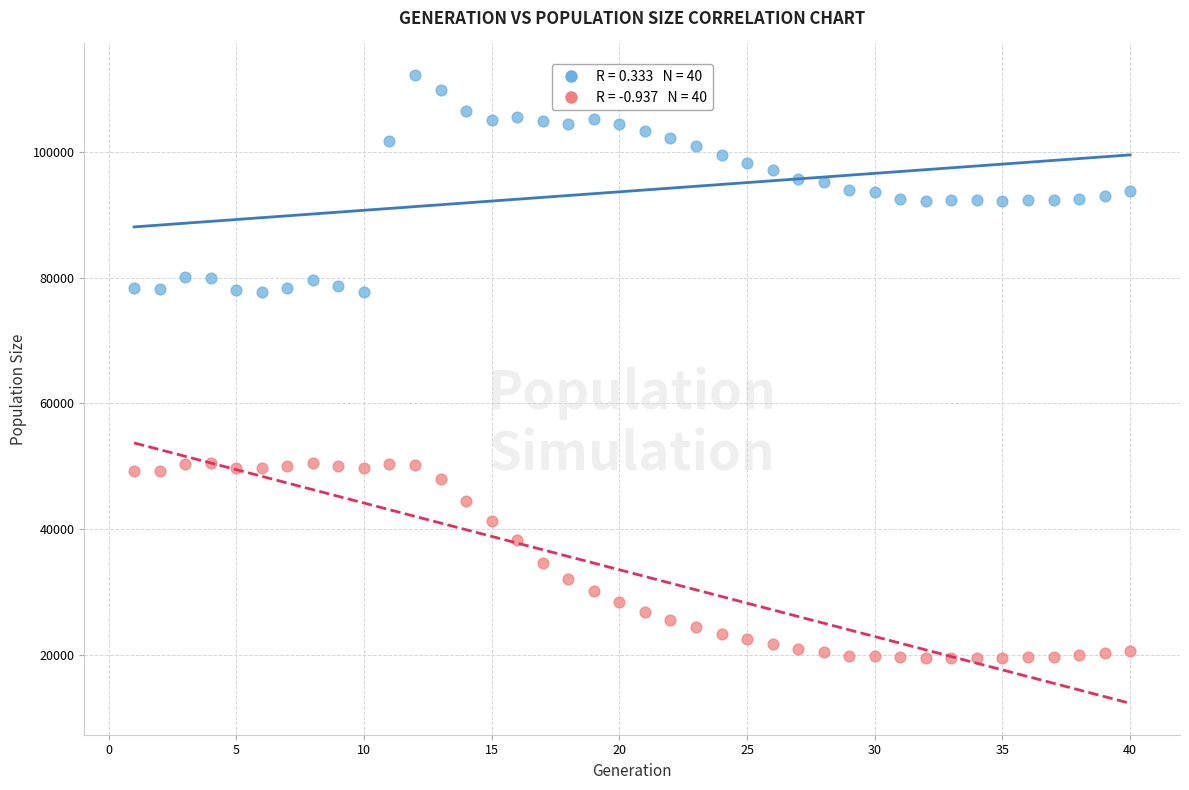

Across all data points, what is the range of Y values (max minus min)?

92895